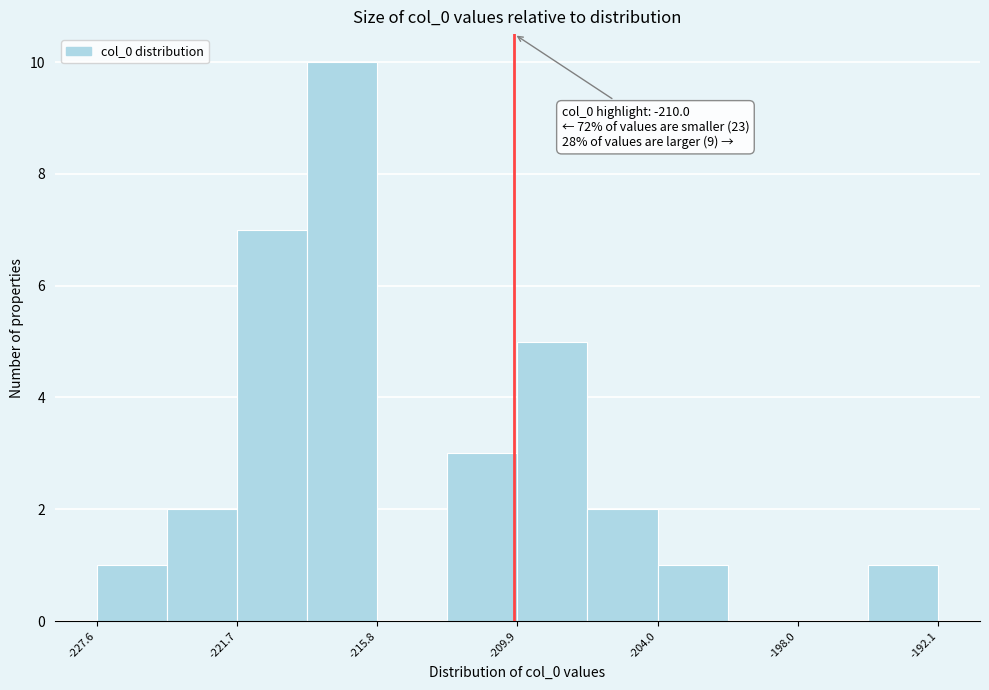

Around what value on the x-axis is the tallest bar? Give the approximate position of its centre, as read against the axis.

-217